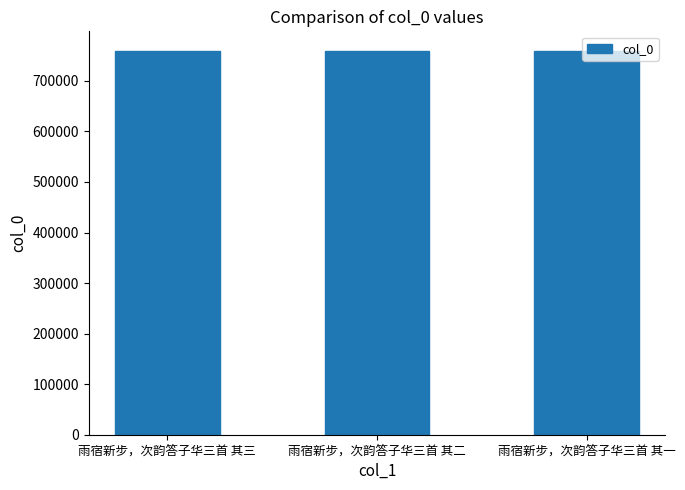

How many values are between 759952 and 759954?

3